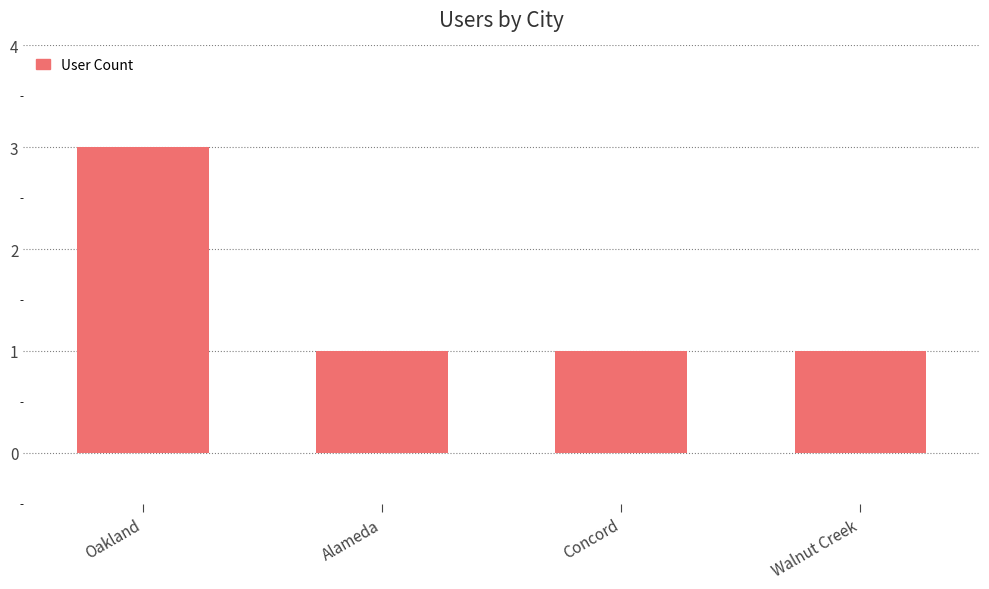

Approximately how many times larger is the value at Alameda compared to Walnut Creek?

1.0